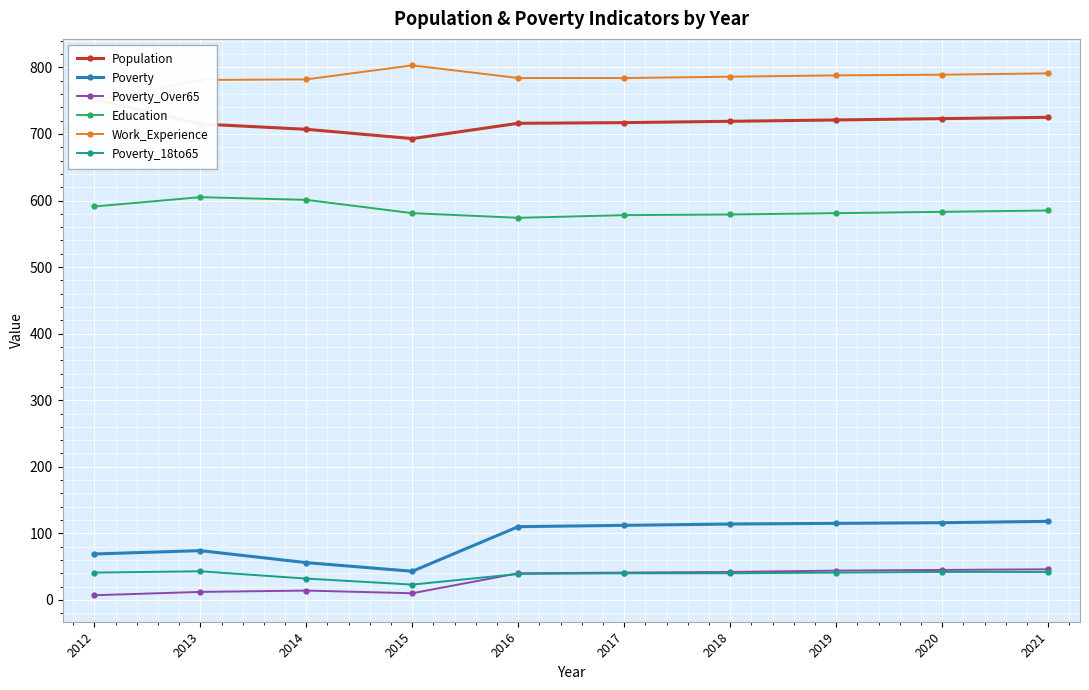

What is the value of the Education point at the 1st from the left?

591